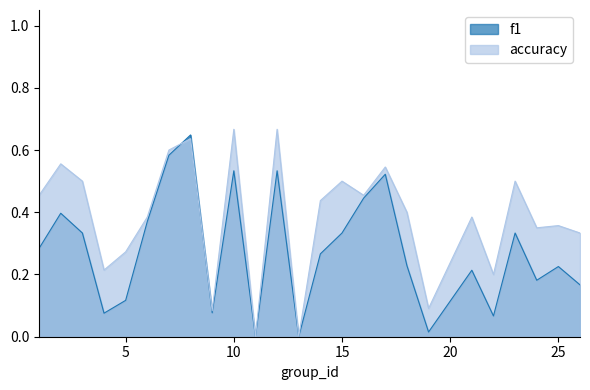

What is the approximate value of accuracy at 14?

0.4